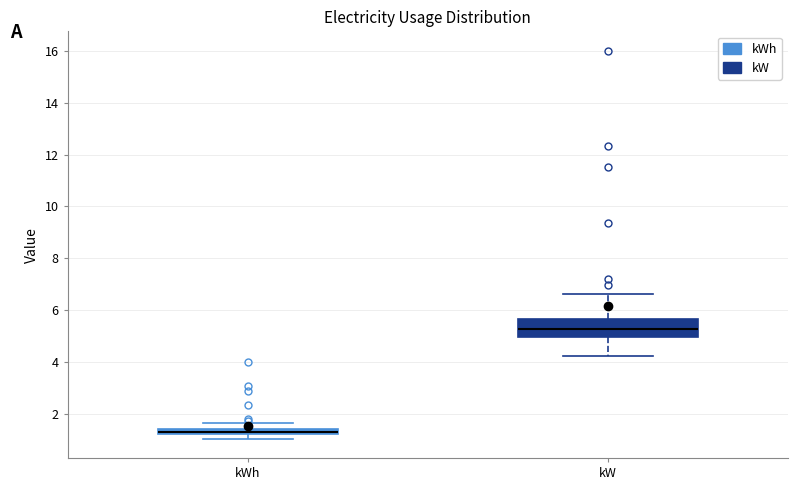

Where does the upper whisker of the box for kWh end on the y-axis? The values are not printed on the chart, so give them approximately, as read against the axis.

1.6